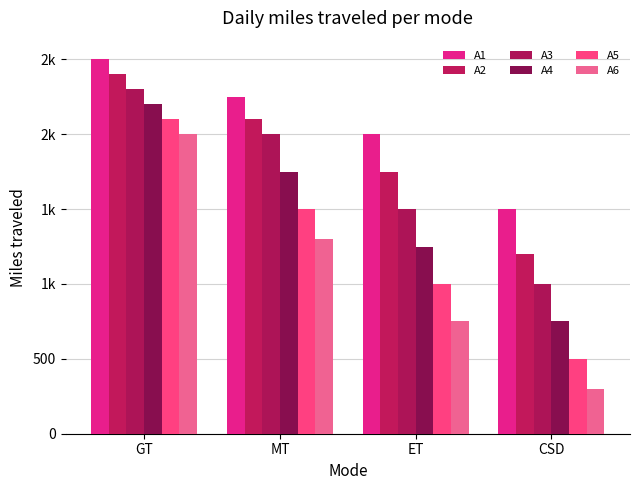

Does the chart contain any negative values?

No